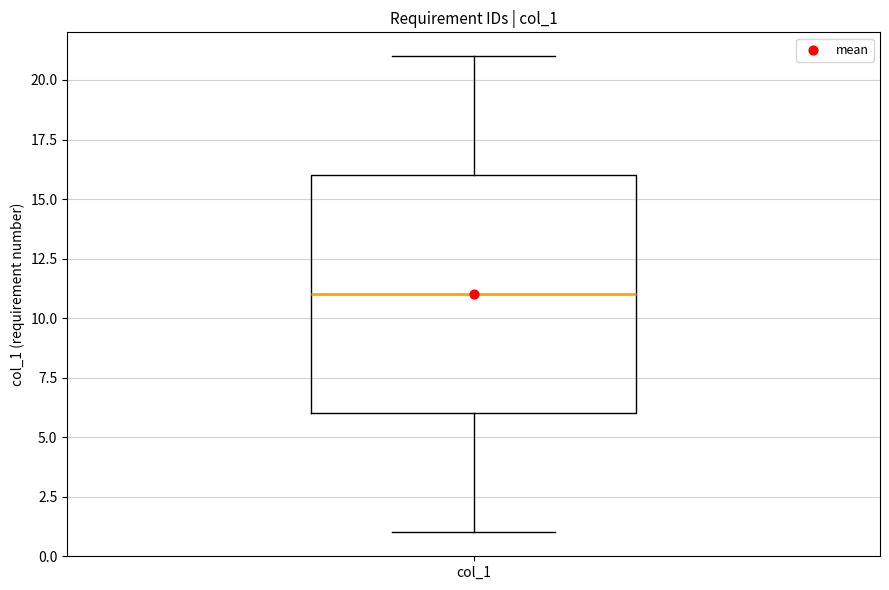

Read this box plot against the y-axis: the position of the median line, the range covered by the box, and the ends of both whiskers. The values are not printed on the chart, so give them approximately, as read against the axis.

median 11, box 6 to 16, whiskers 1 to 21